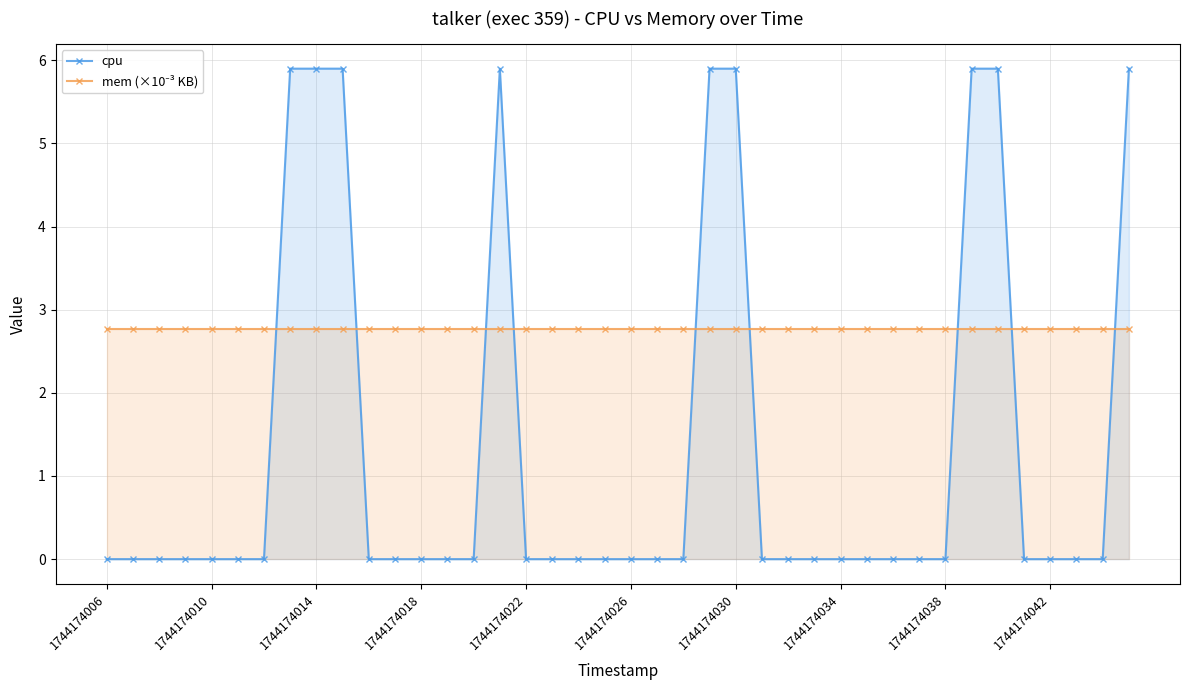

Which series changed the most between 17 and 38?

cpu